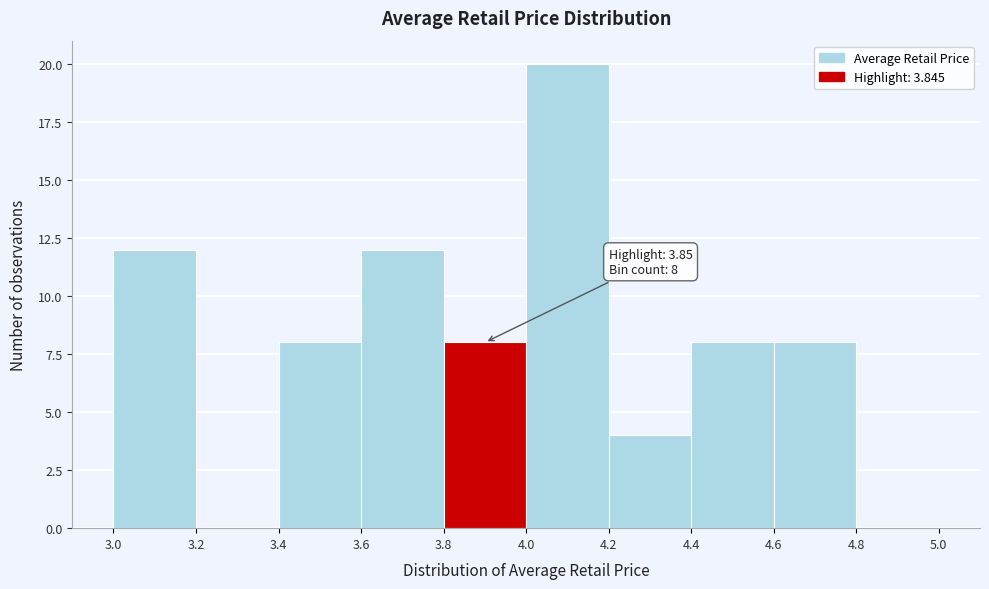

Over which range of the x-axis is the bar tallest?

4.0 to 4.2